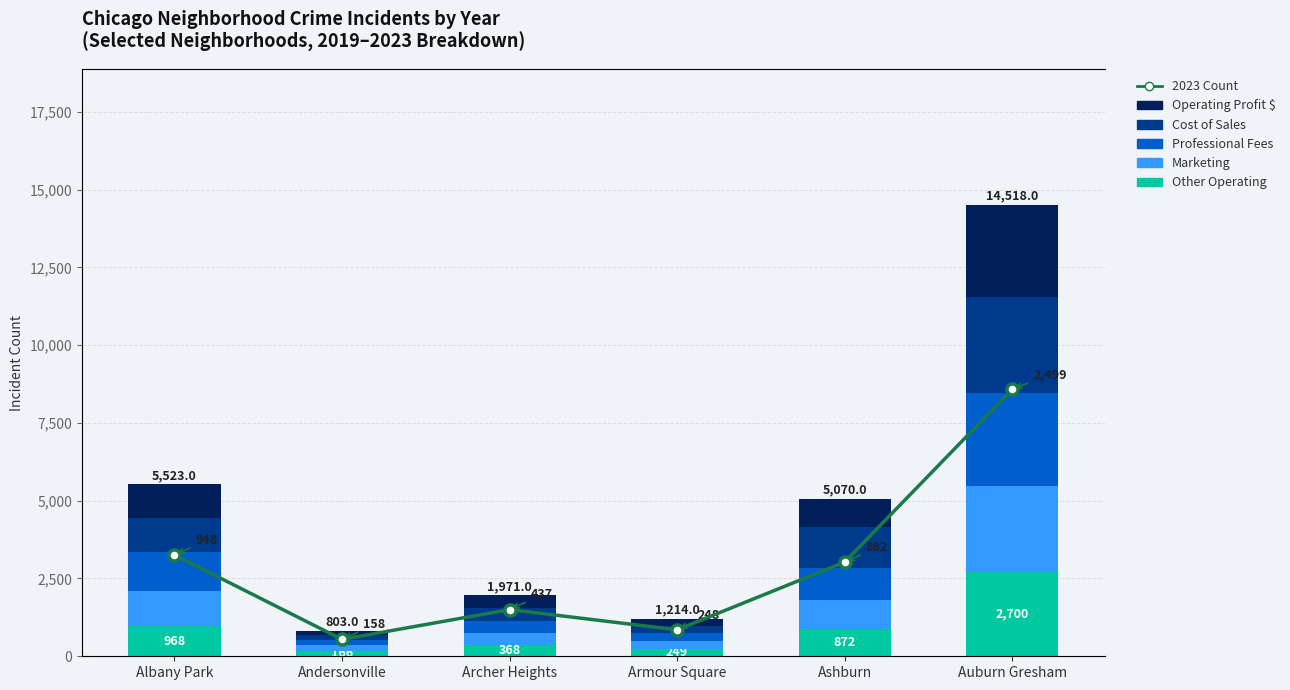

Reading left to right, what are all the values shown in this chart?

Other Operating: Albany Park=968	Andersonville=166	Archer Heights=368	Armour Square=249	Ashburn=872	Auburn Gresham=2700
Marketing: Albany Park=1117	Andersonville=184	Archer Heights=374	Armour Square=248	Ashburn=924	Auburn Gresham=2787
Professional Fees: Albany Park=1252	Andersonville=171	Archer Heights=391	Armour Square=250	Ashburn=1053	Auburn Gresham=2973
Cost of Sales: Albany Park=1110	Andersonville=151	Archer Heights=419	Armour Square=227	Ashburn=1308	Auburn Gresham=3071
Operating Profit $: Albany Park=1076	Andersonville=131	Archer Heights=419	Armour Square=240	Ashburn=913	Auburn Gresham=2987
2023 Count: Albany Park=948	Andersonville=158	Archer Heights=437	Armour Square=248	Ashburn=882	Auburn Gresham=2499